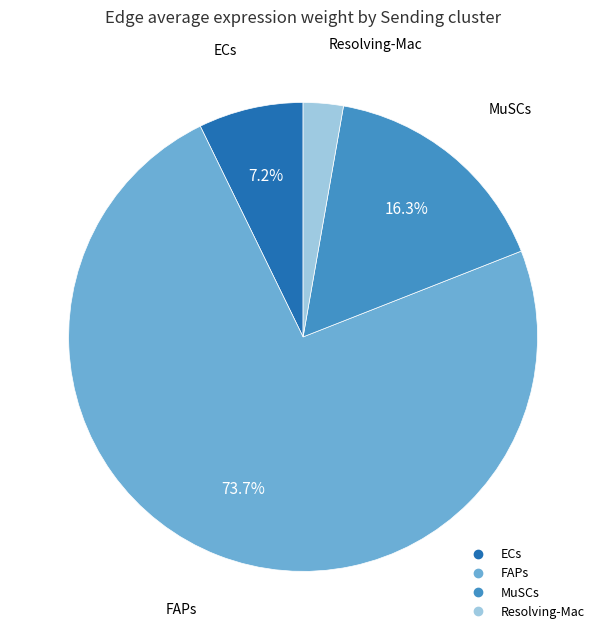

What percentage do MuSCs and ECs together represent?

23.5%